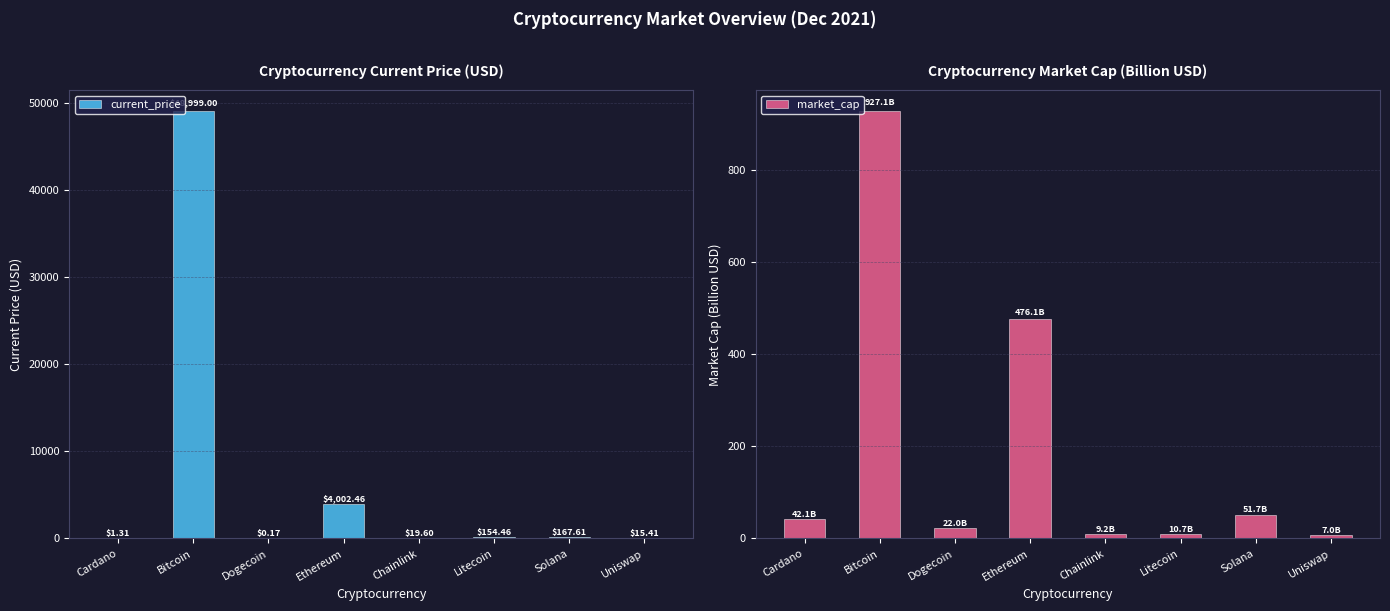

Does the chart contain stacked bars?

No